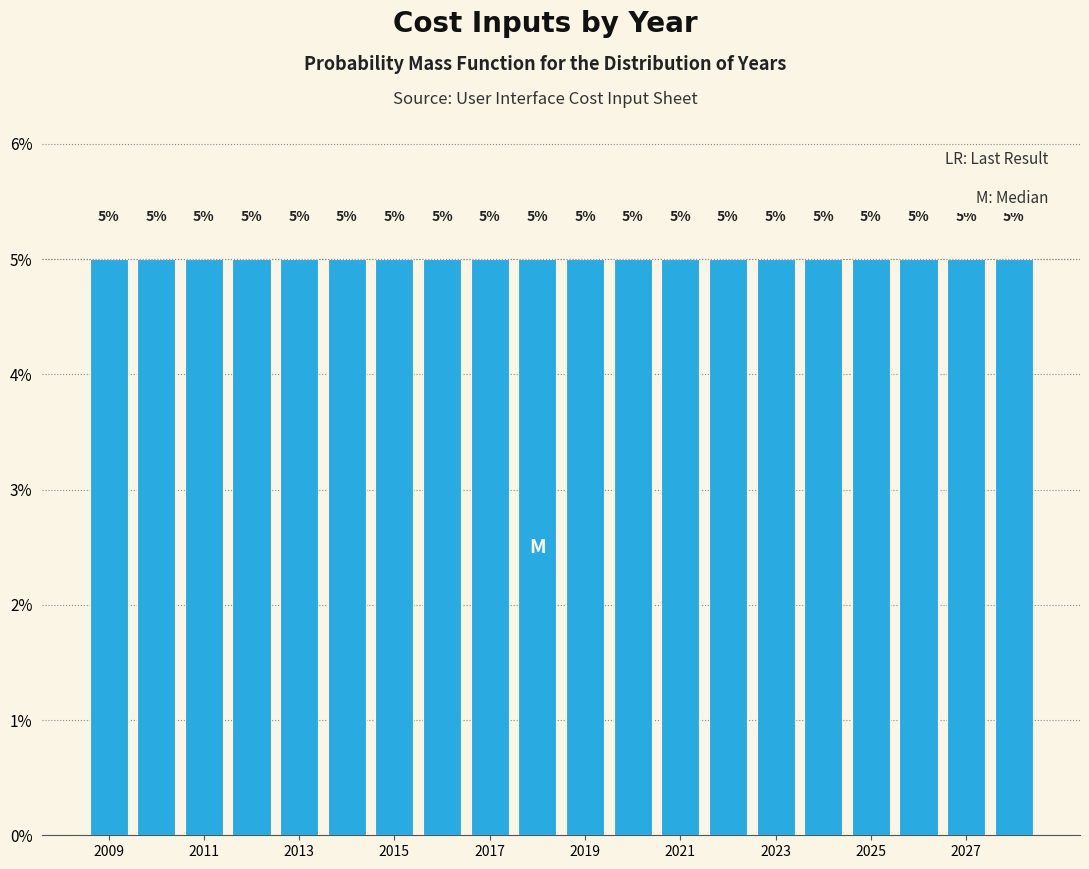

Reading left to right, list every bar in this chart as the range it spans on the x-axis followed by its height. The bar edges are not printed on the chart, so give them approximately, as read against the axis.

2008.5 to 2009.5: 5
2009.5 to 2010.5: 5
2010.5 to 2011.5: 5
2011.5 to 2012.5: 5
2012.5 to 2013.5: 5
2013.5 to 2014.5: 5
2014.5 to 2015.5: 5
2015.5 to 2016.5: 5
2016.5 to 2017.5: 5
2017.5 to 2018.5: 5
2018.5 to 2019.5: 5
2019.5 to 2020.5: 5
2020.5 to 2021.5: 5
2021.5 to 2022.5: 5
2022.5 to 2023.5: 5
2023.5 to 2024.5: 5
2024.5 to 2025.5: 5
2025.5 to 2026.5: 5
2026.5 to 2027.5: 5
2027.5 to 2028.5: 5